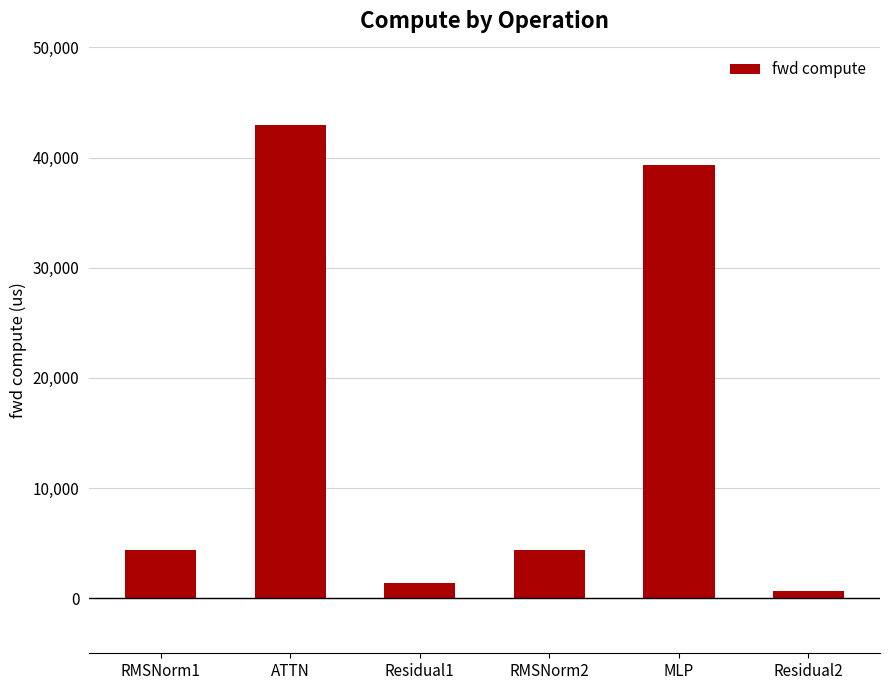

Does the chart contain stacked bars?

No